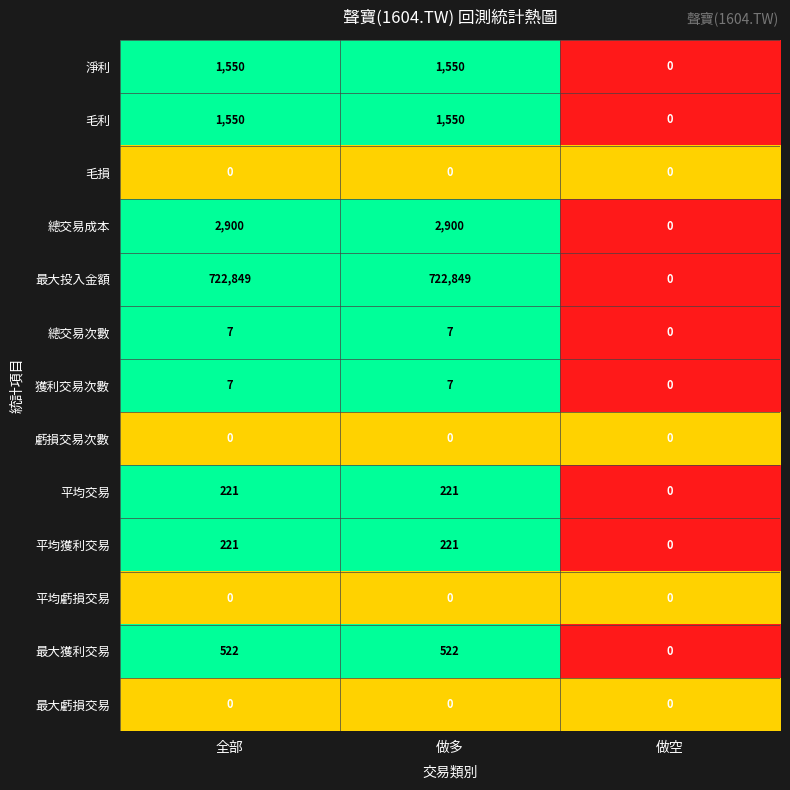

Which series has the largest range (max minus min)?

最大投入金額